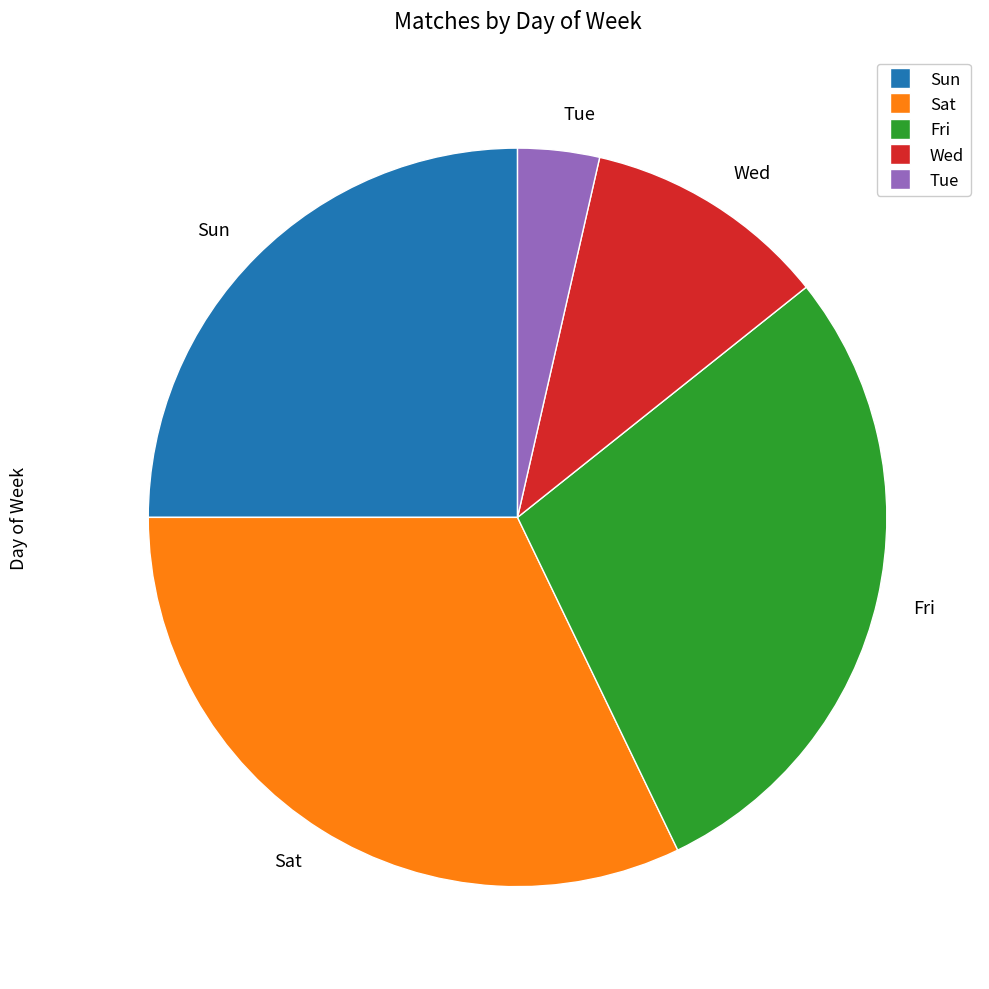

Is there any slice that represents more than half of the pie?

No